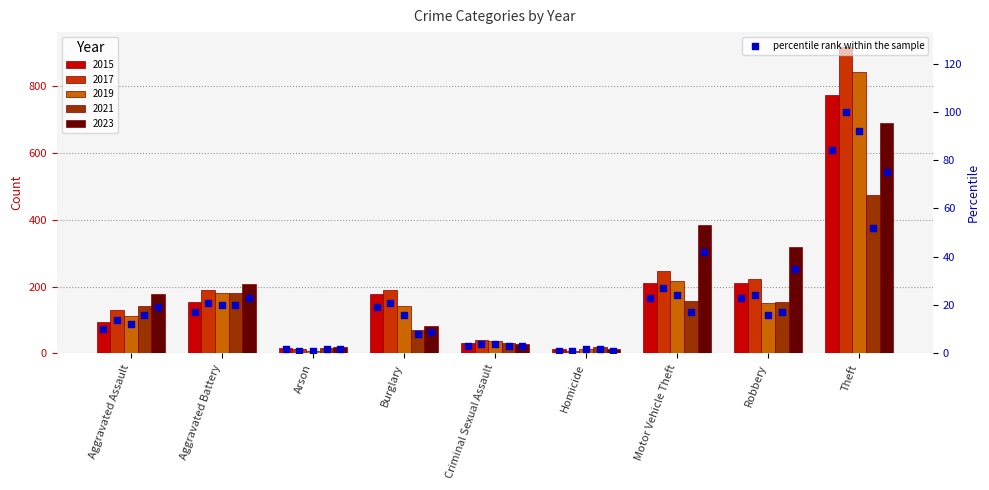

Which series contains the lowest Y value?

2019